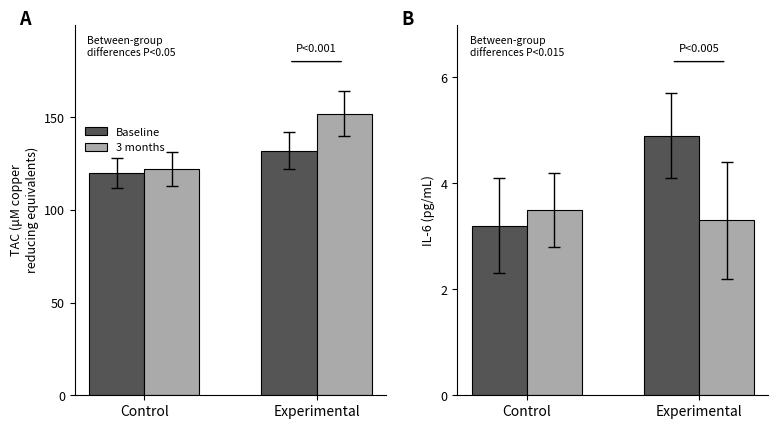

True or false: 3 months has a value of 3.3 at Experimental.

True